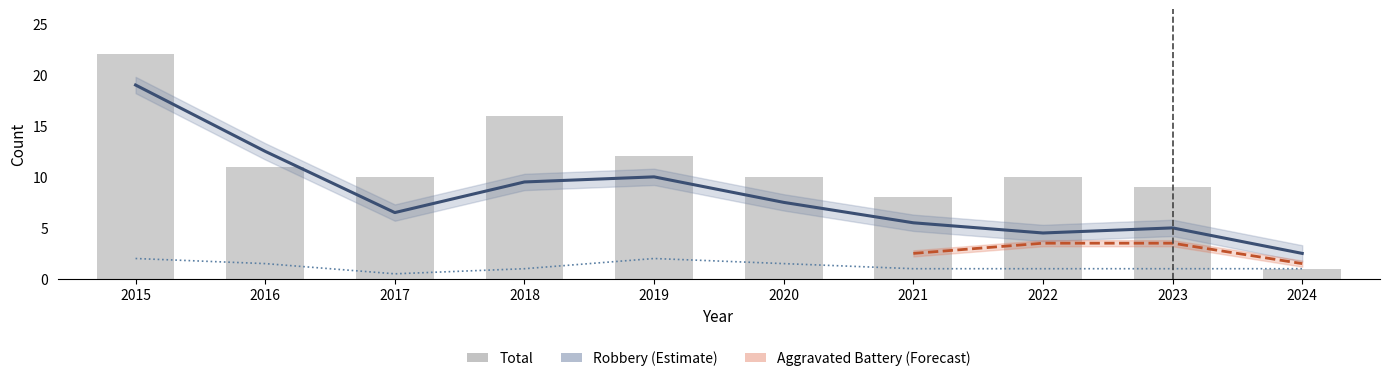

Between 2022 and 2018, which is larger?

2018